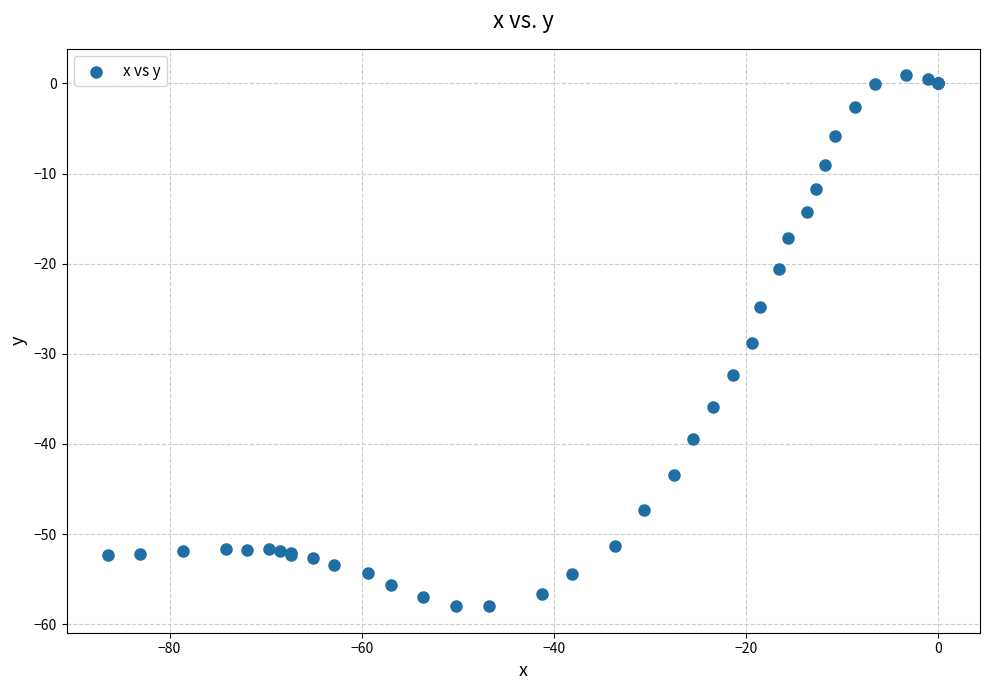

What Y value in the scatter plot is closest to -28?

-28.8